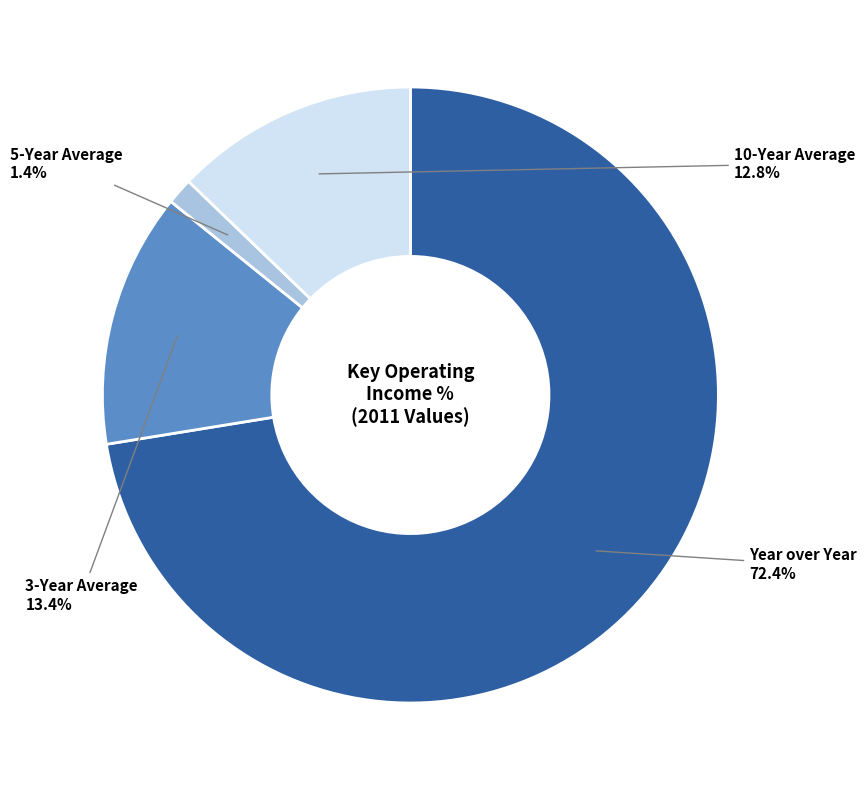

Is there any slice that represents more than half of the pie?

Yes